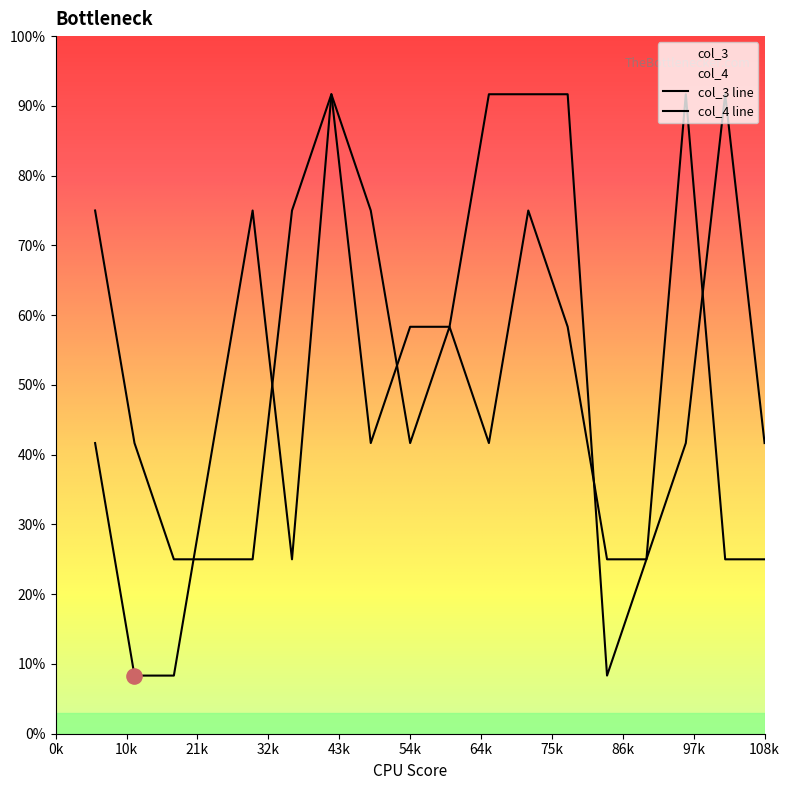

Which series has the largest Y range (max minus min)?

col_3